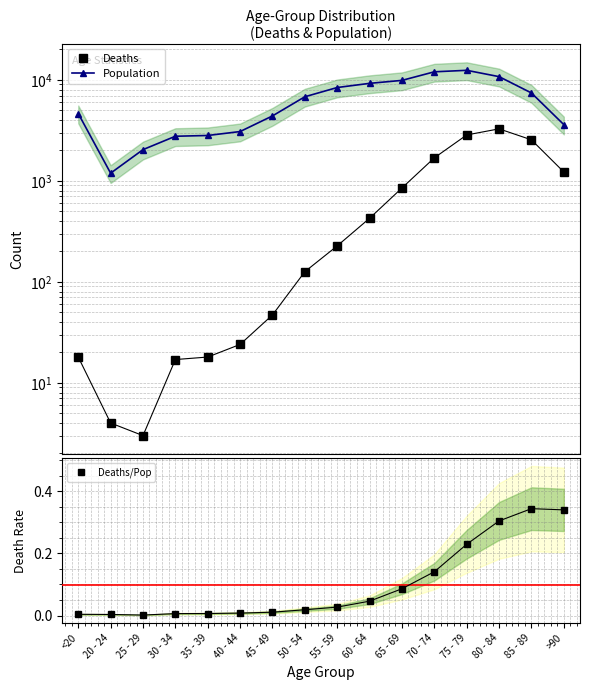

How many values in the Population series exceed 6803?

7